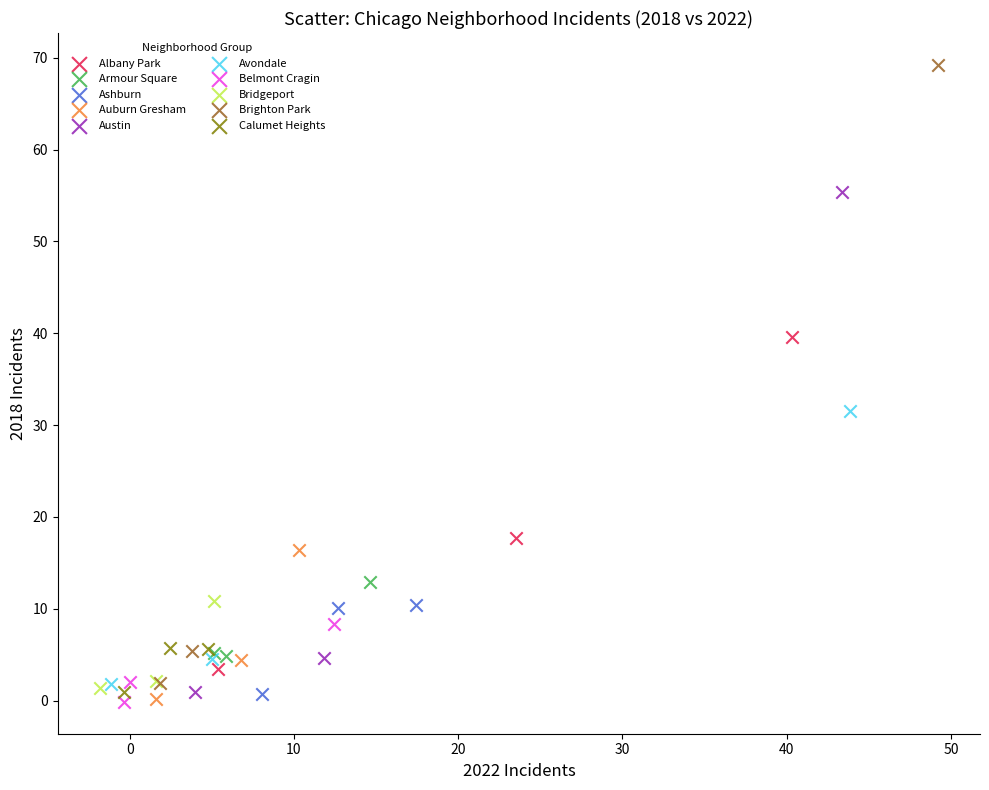

Which series contains the highest Y value?

Brighton Park